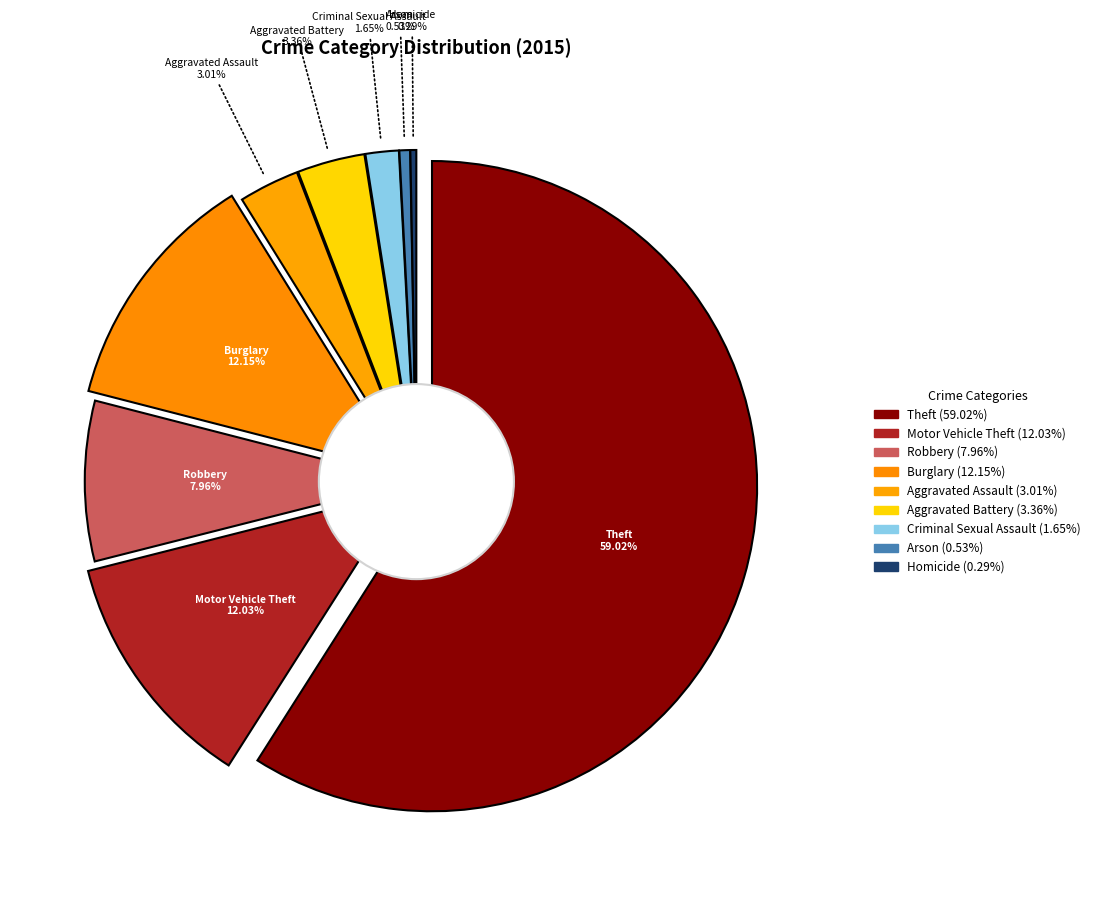

The Criminal Sexual Assault slice represents 10% of the pie. True or false?

False